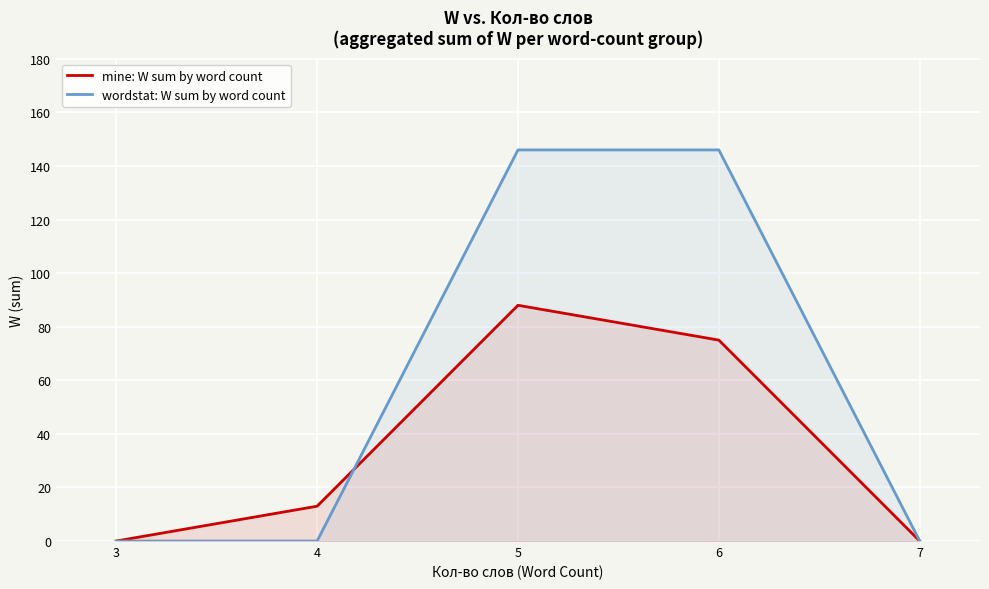

What is the maximum value shown in the chart?

146